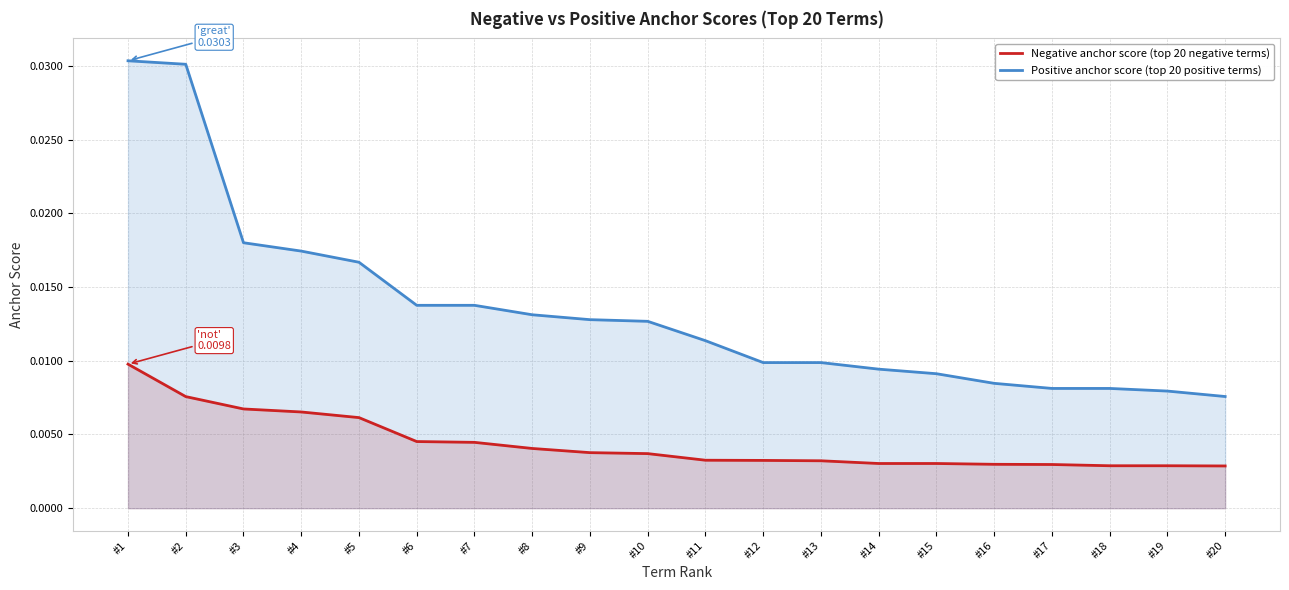

How many series are shown in this chart?

2